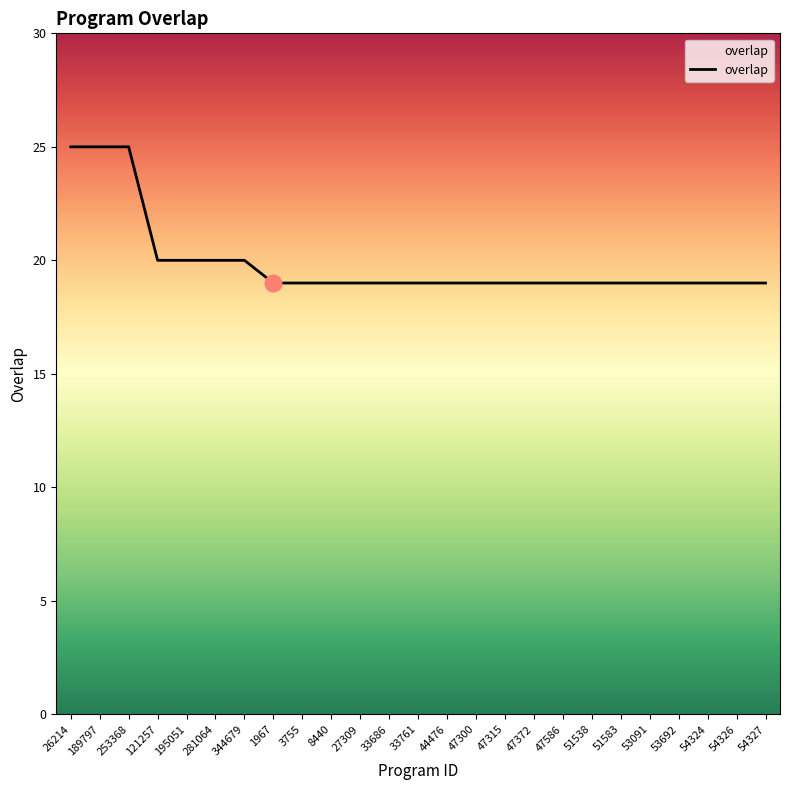

Is it true that the value at 33686 is 19?

True